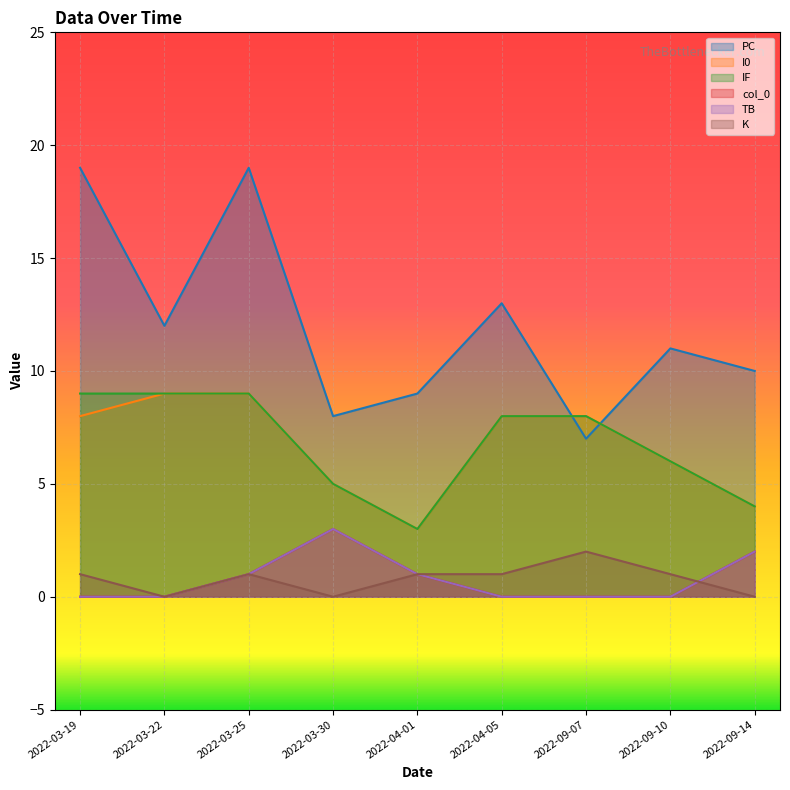

What is the label of the 1st point from the right?

2022-09-14